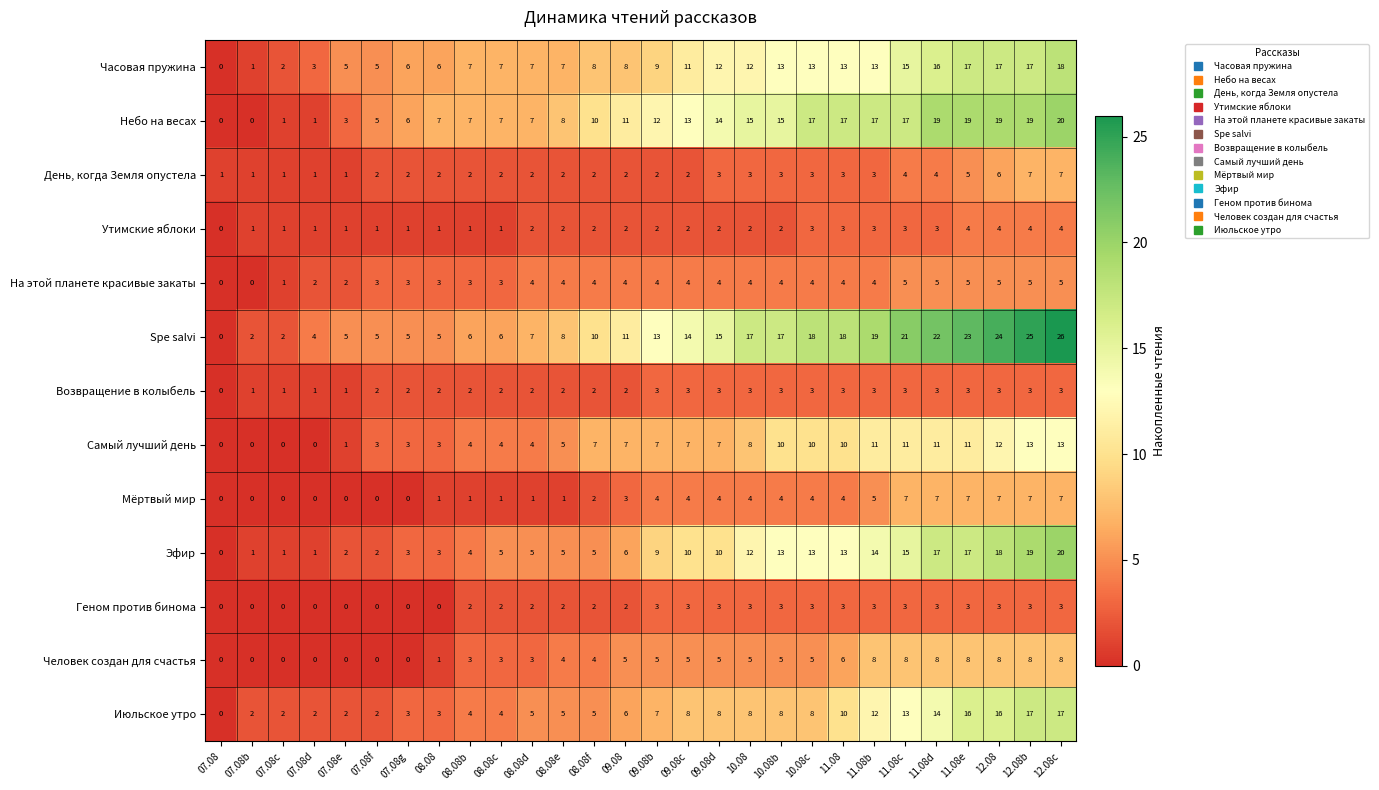

At how many categories does at least one series exceed 12?

14